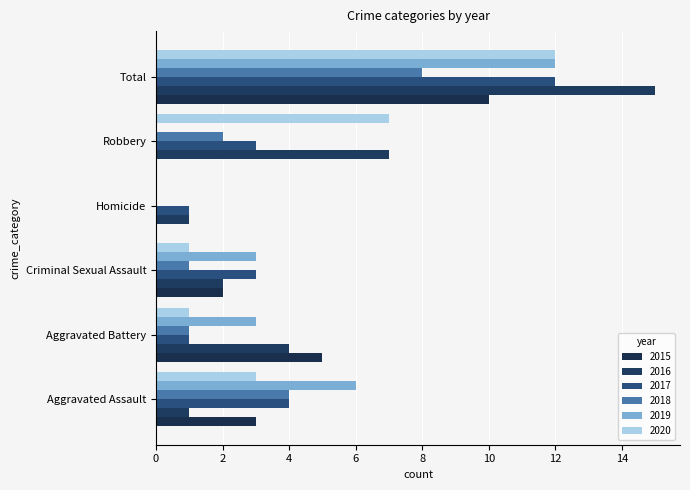

What is the total value across all series at Robbery?

19